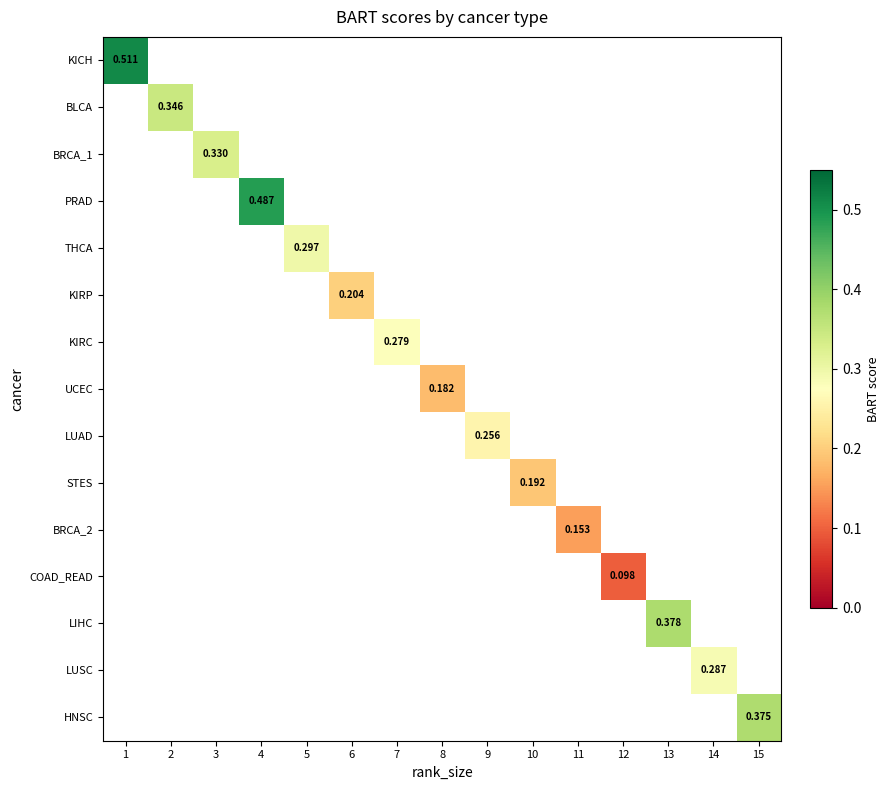

How many categories are shown in the chart?

15